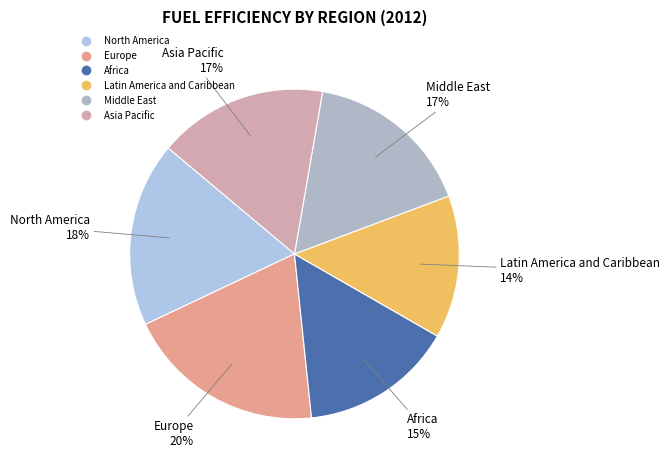

Is it true that North America is 24% of the pie?

False